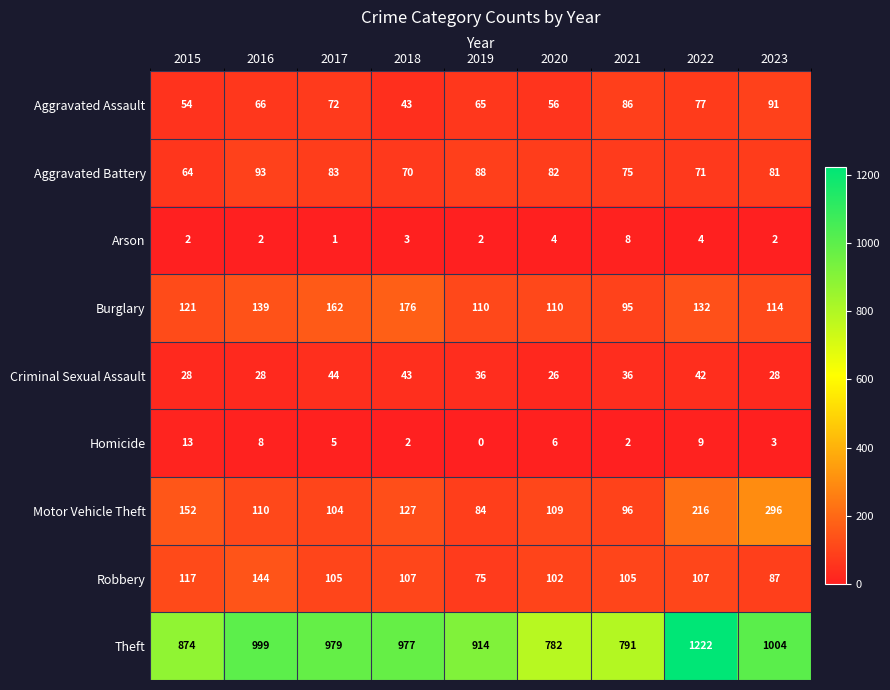

Which series has the largest total across all categories?

Theft